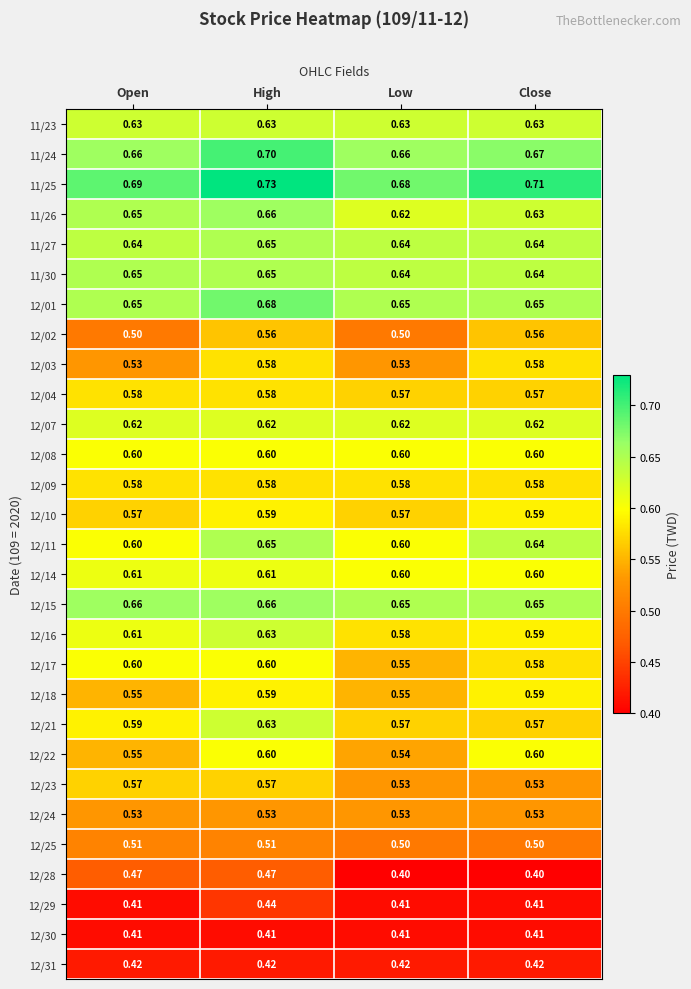

At which category is the sum across all series the highest?

High